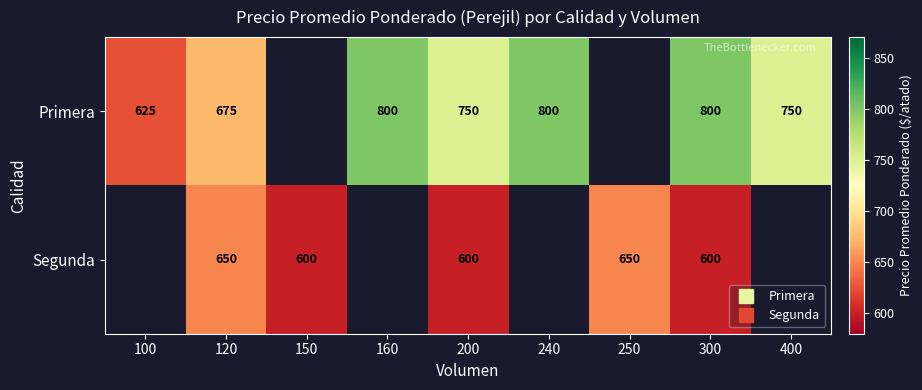

True or false: Segunda has a value of 284.9 at 150.

False